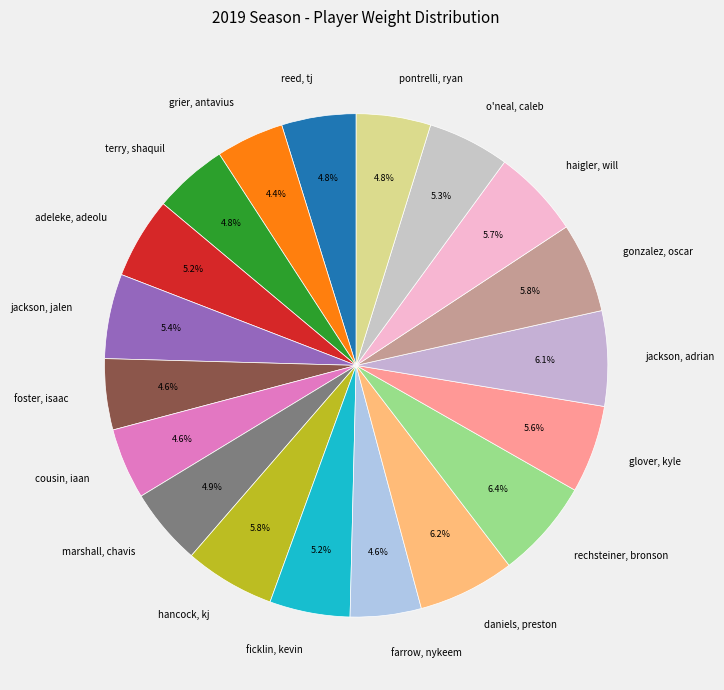

Does pontrelli, ryan represent more than half of the total?

No